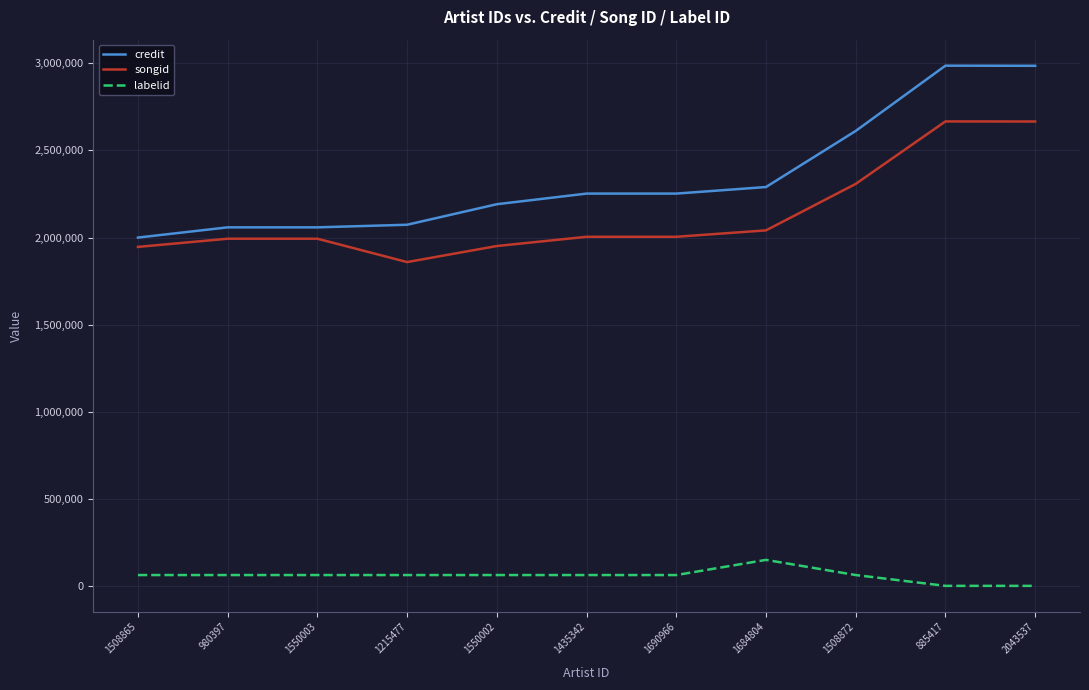

True or false: labelid and credit cross at least once.

False